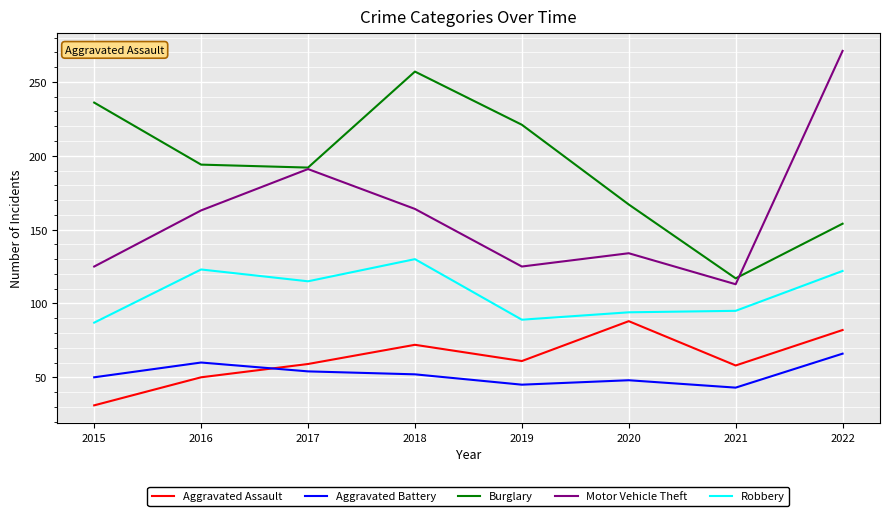

Which series changed the most between 2015 and 2018?

Robbery